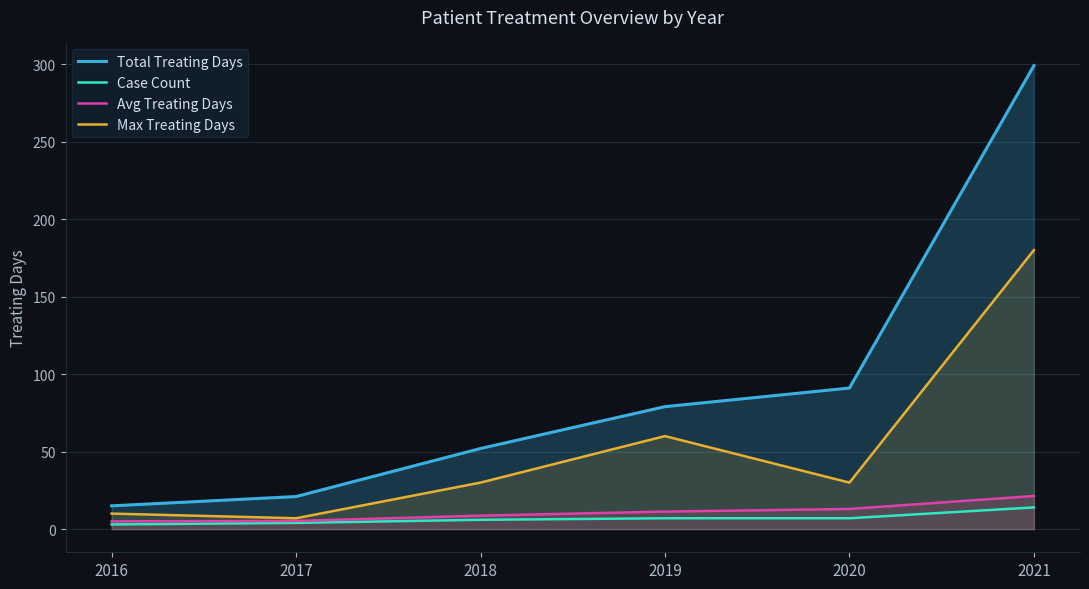

True or false: Max Treating Days has a value of 10.0 at 2016.

True